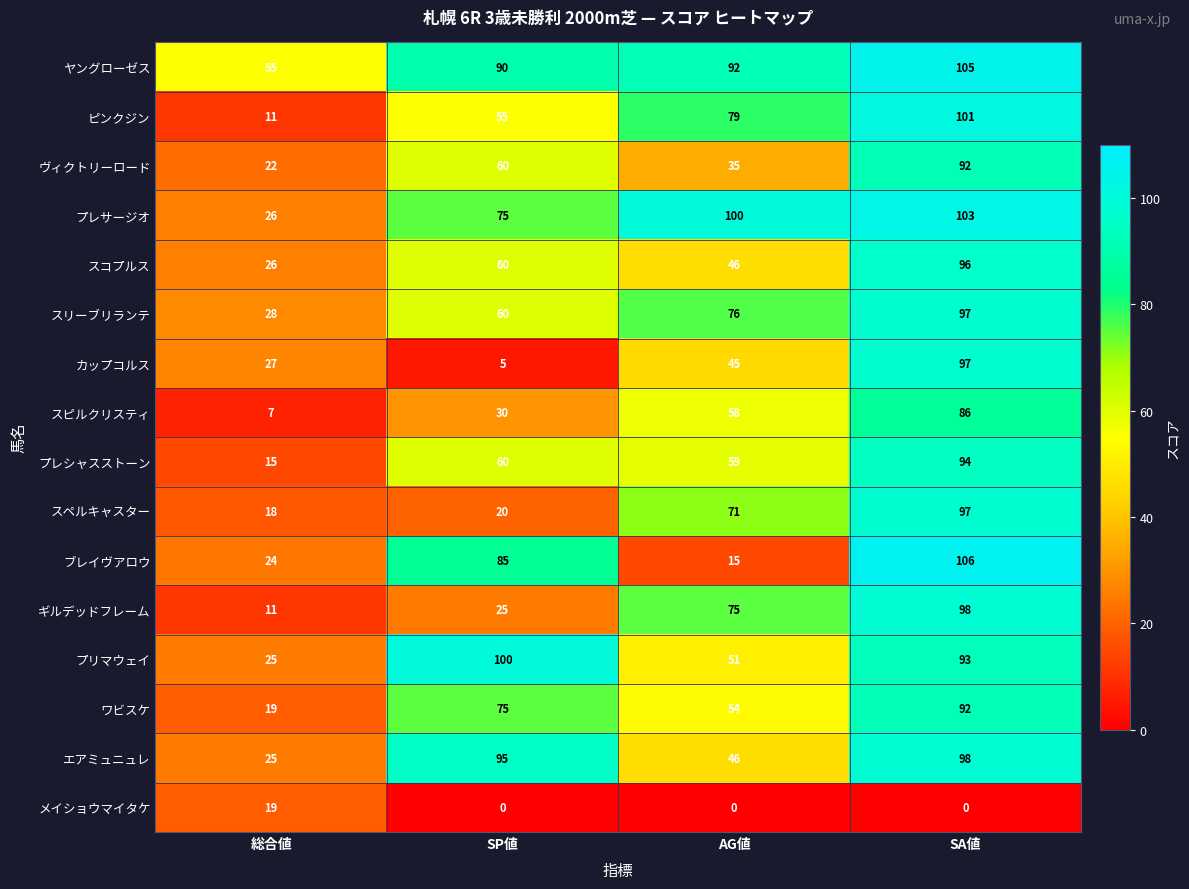

At which category does the chart reach its peak across all series?

SA値